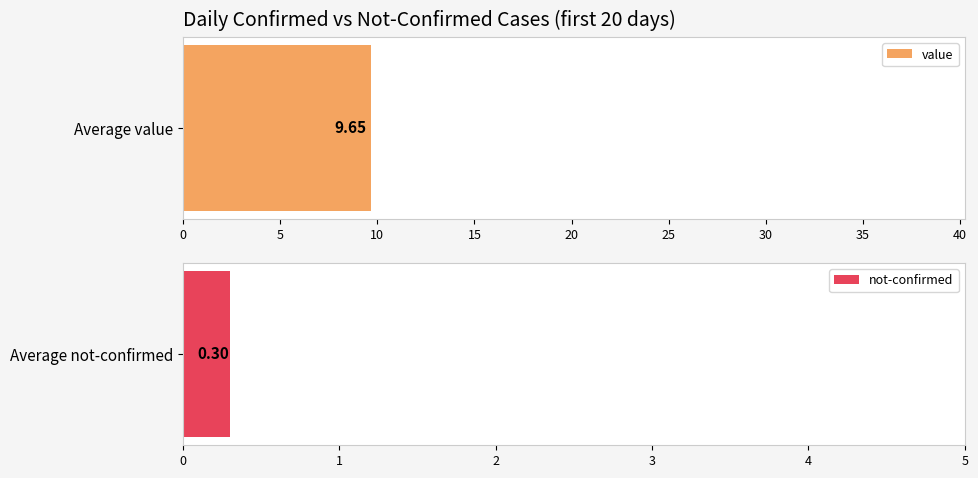

How many data points in value are above 5?

9